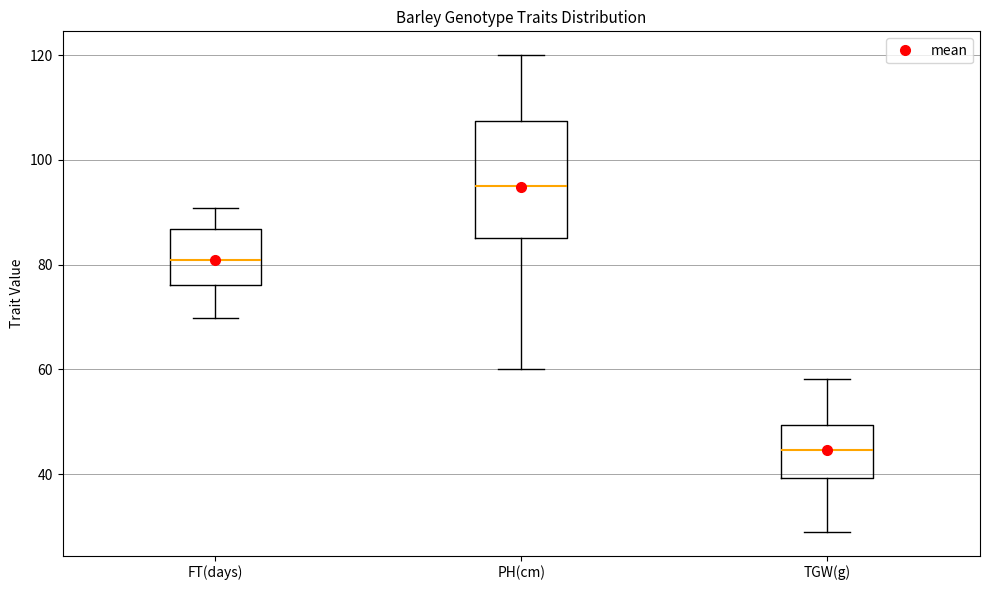

Reading left to right, transcribe this box plot: for each box, give where its median line is, the range the box spans, and where its two whiskers end, as read against the y-axis. The values are not printed on the chart, so give them approximately, as read against the axis.

FT(days): median 80, box 76 to 86, whiskers 70 to 90
PH(cm): median 94, box 84 to 108, whiskers 60 to 120
TGW(g): median 44, box 40 to 50, whiskers 28 to 58